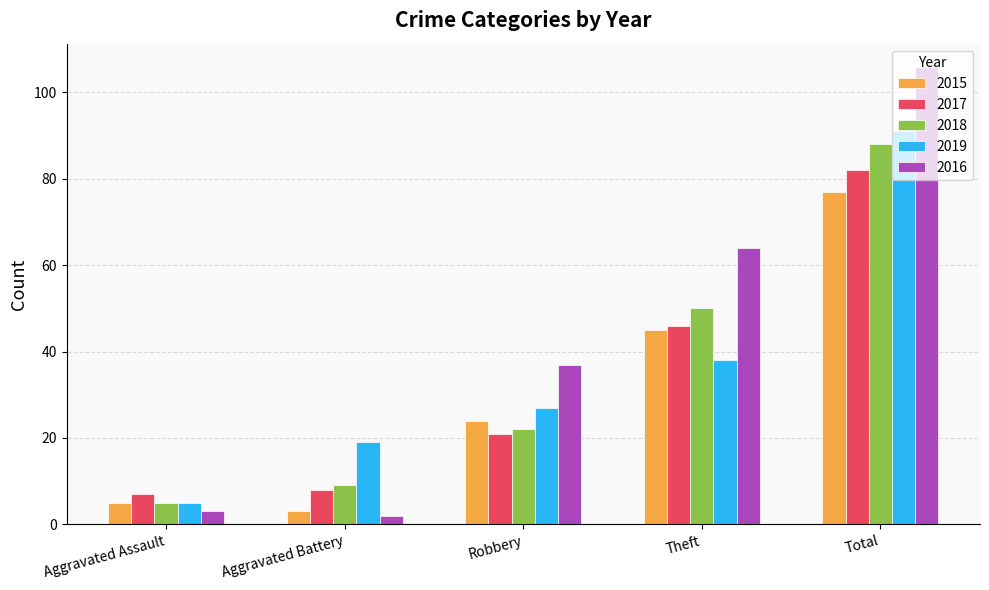

What is the total value across all series at Total?

444